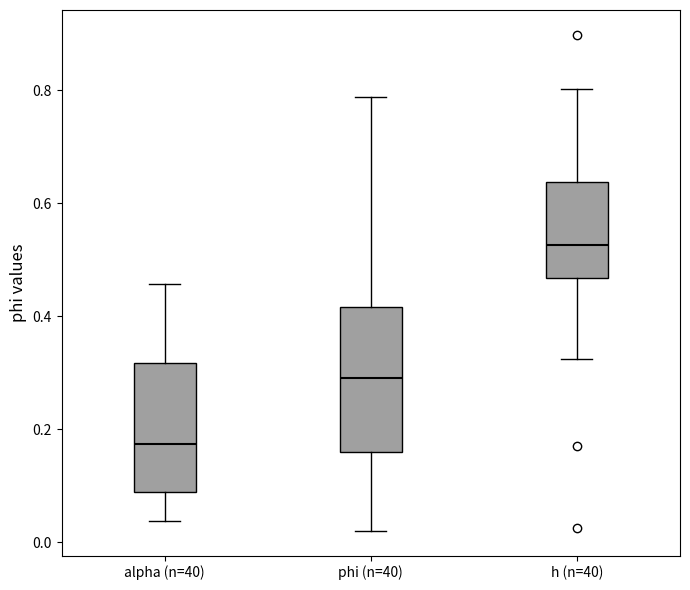

Where is the upper edge of the box for h (n=40) on the y-axis? The values are not printed on the chart, so give them approximately, as read against the axis.

0.64